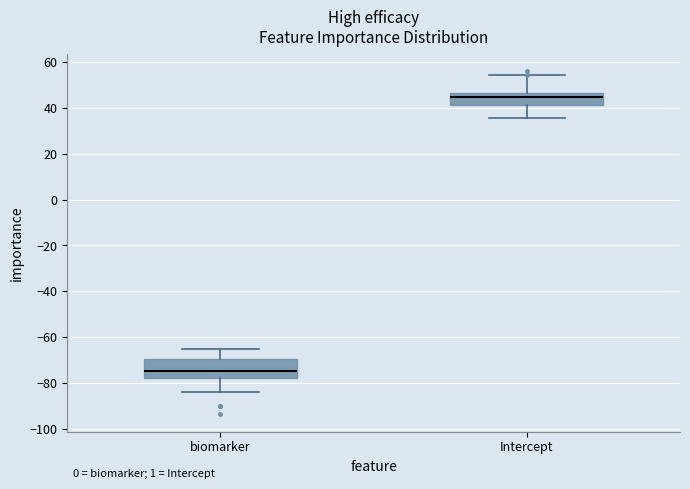

Reading left to right, transcribe this box plot: for each box, give where its median line is, the range the box spans, and where its two whiskers end, as read against the y-axis. The values are not printed on the chart, so give them approximately, as read against the axis.

biomarker: median -74, box -78 to -70, whiskers -84 to -66
Intercept: median 44, box 42 to 46, whiskers 36 to 54